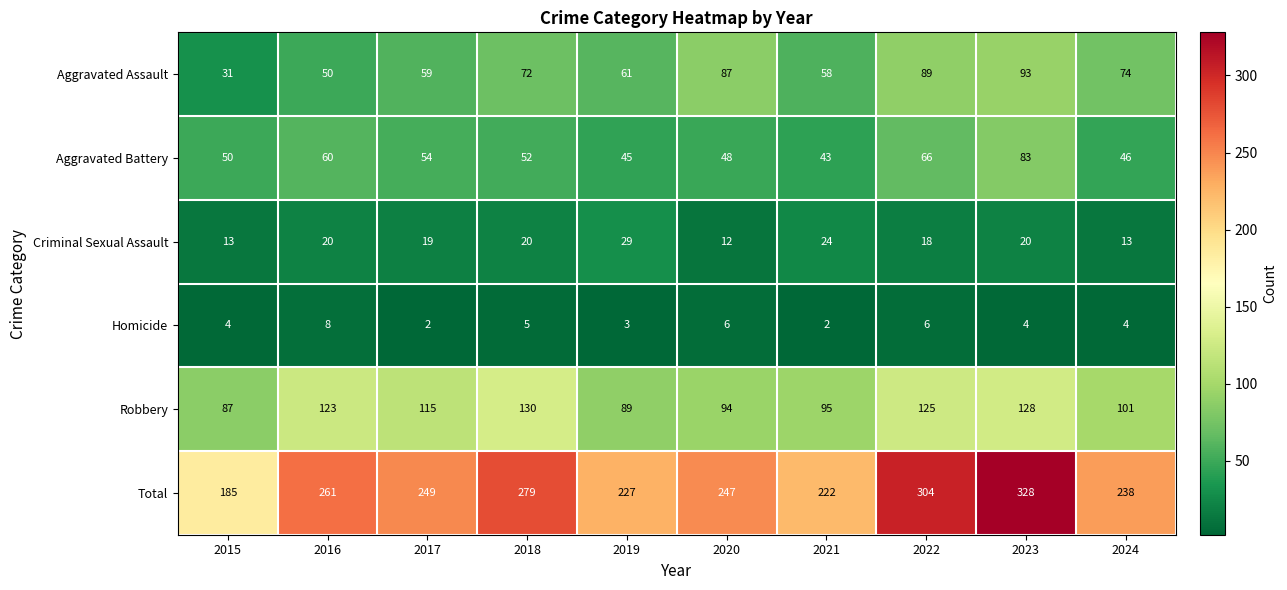

Which category has the highest value across all series?

2023